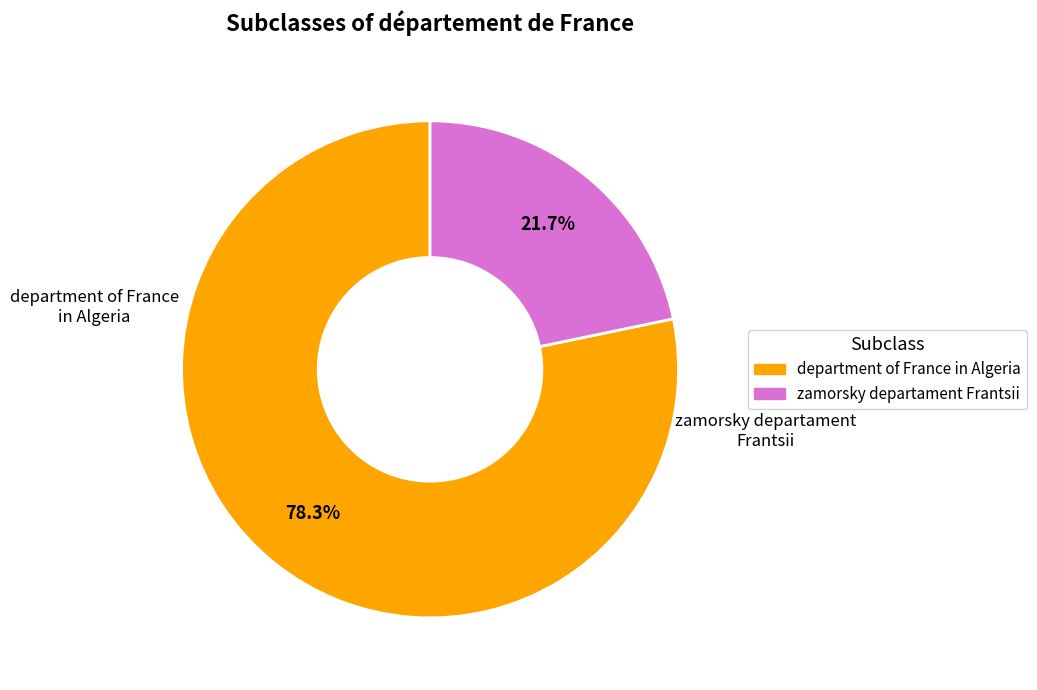

Combined, do zamorsky departament Frantsii and department of France in Algeria account for over 50%?

Yes